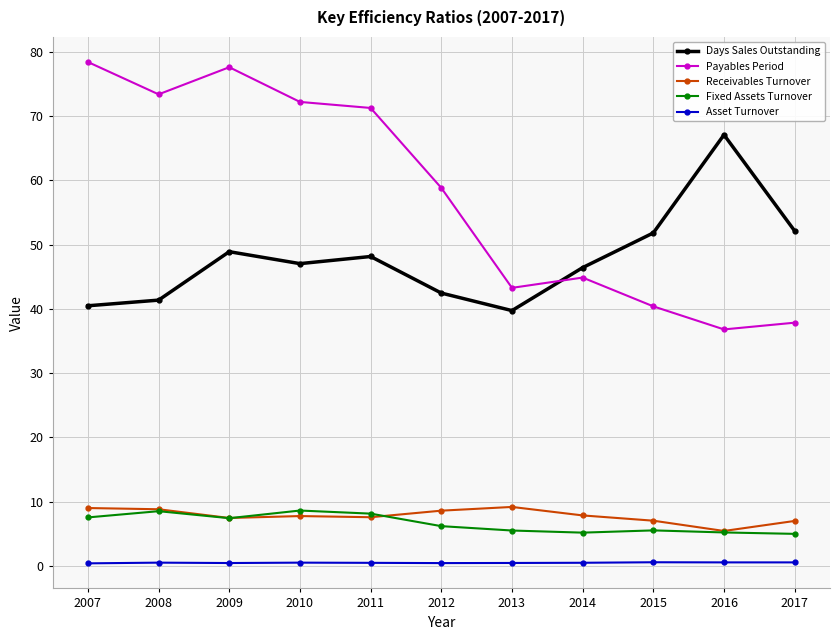

At which category does Days Sales Outstanding reach its first local peak?

2009